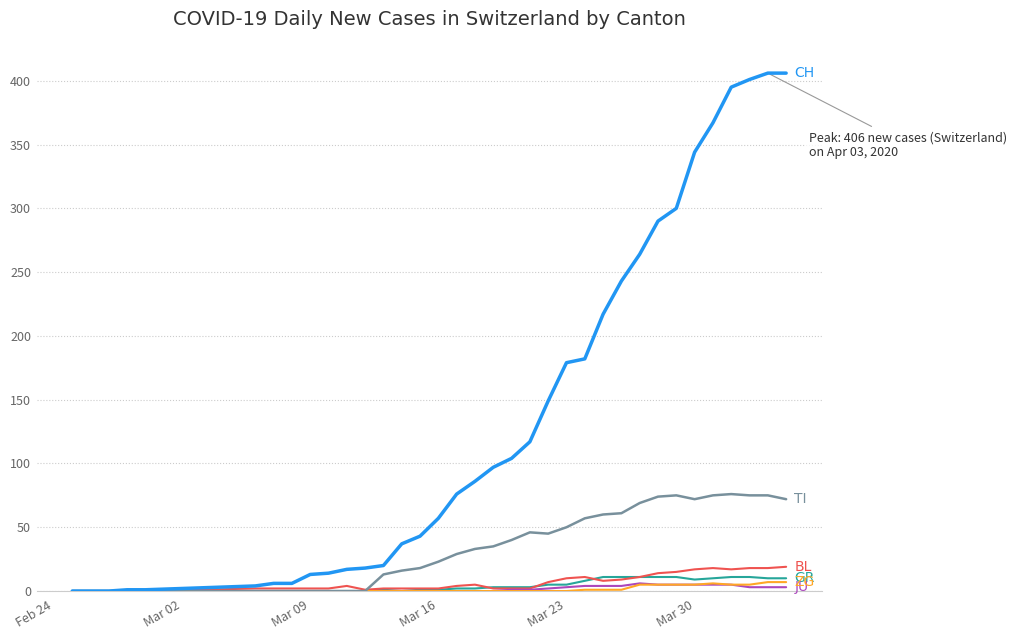

What is the maximum value shown in the chart?

406